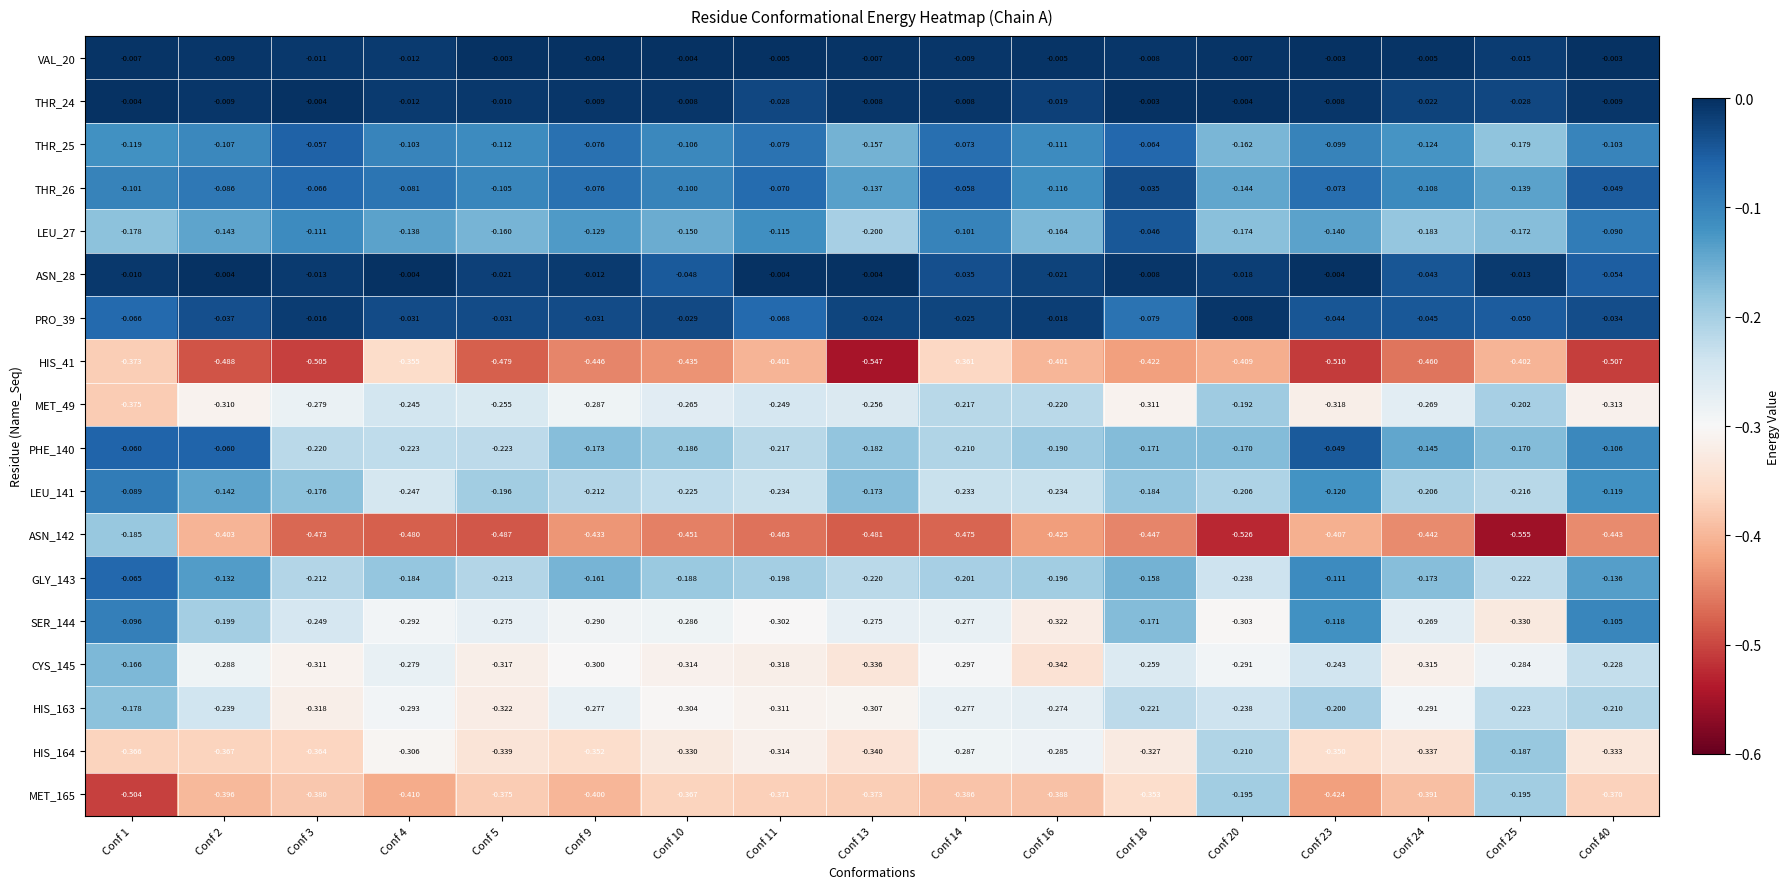

Is the value of ASN_28 at Conf 20 greater than the value of THR_26 at Conf 16?

Yes